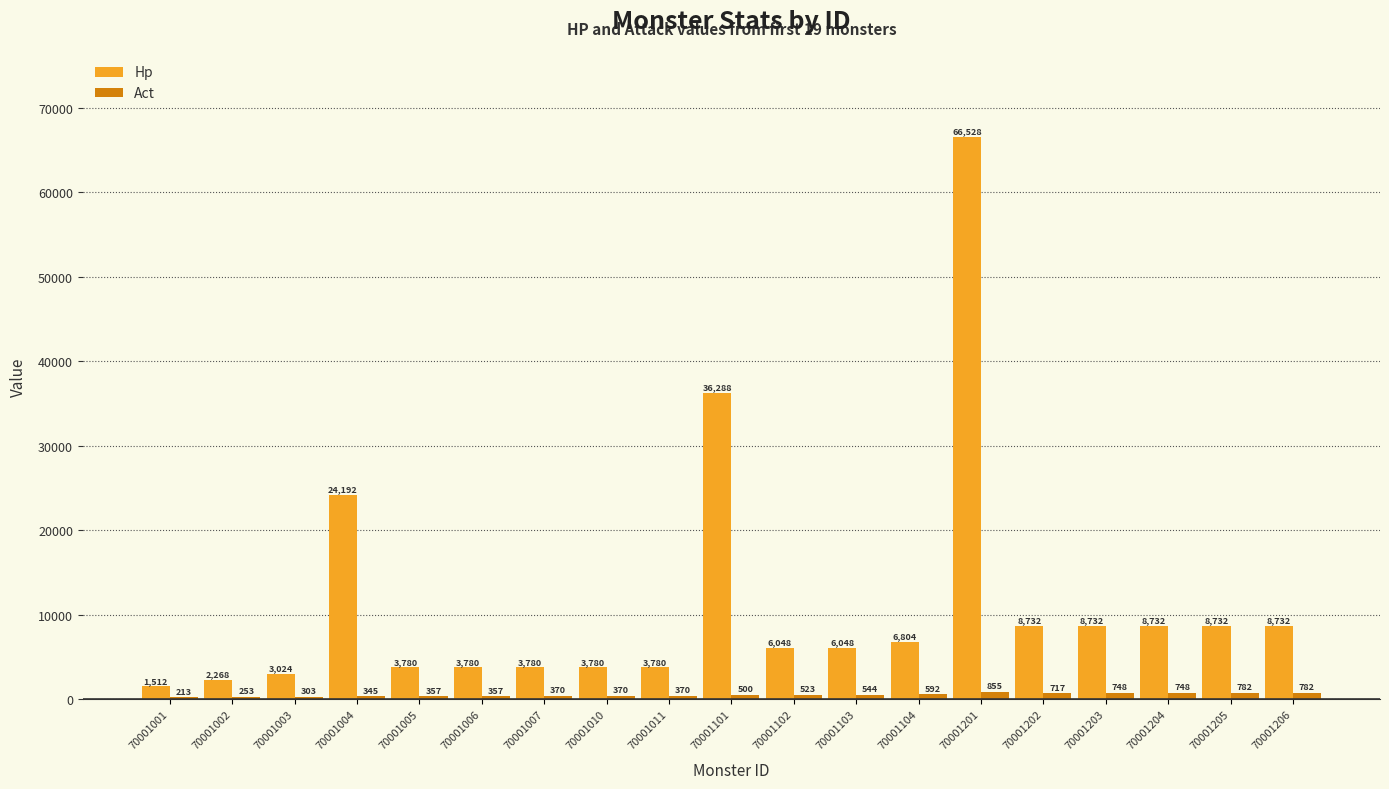

The Hp series shows 3780 at 70001005. True or false?

True